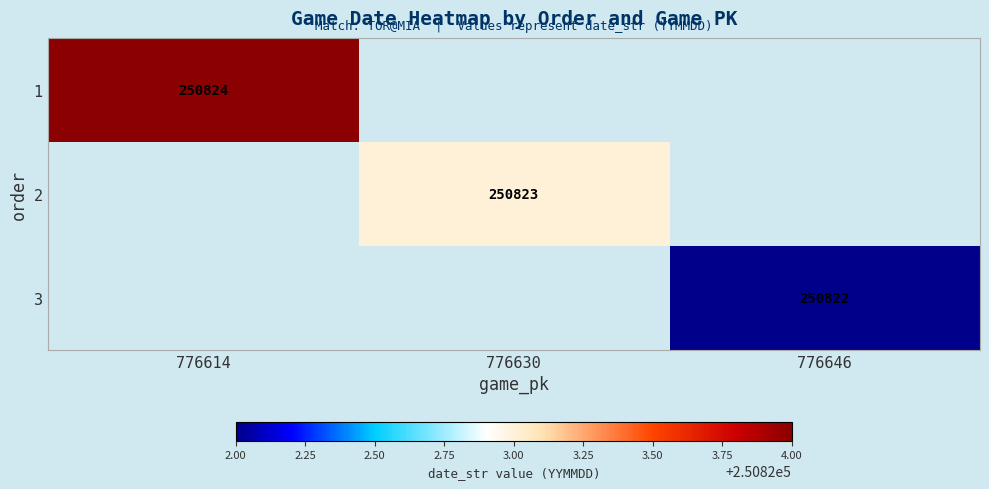

The 2 series shows 250823 at 776630. True or false?

True